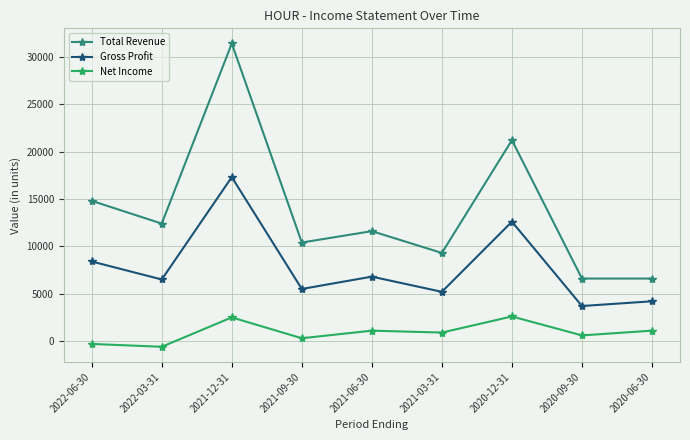

In Net Income, how many points are higher than both neighbors (excluding endpoints)?

3